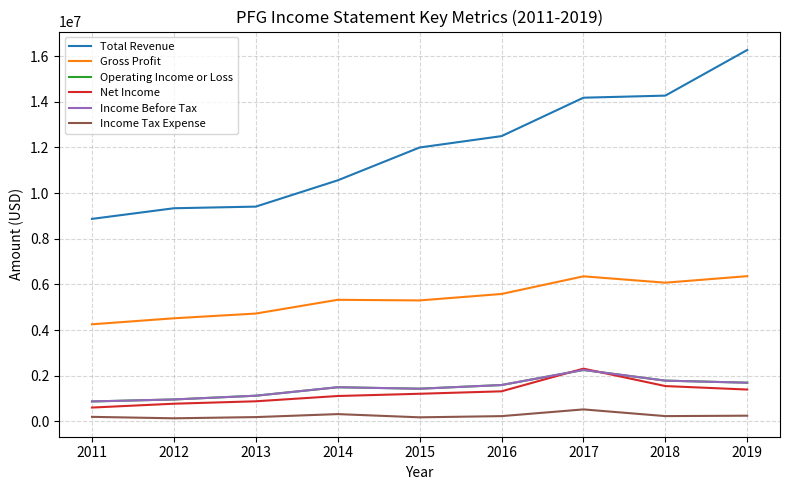

What is the sum of the Income Before Tax values at 2016 and 2019?

3285000